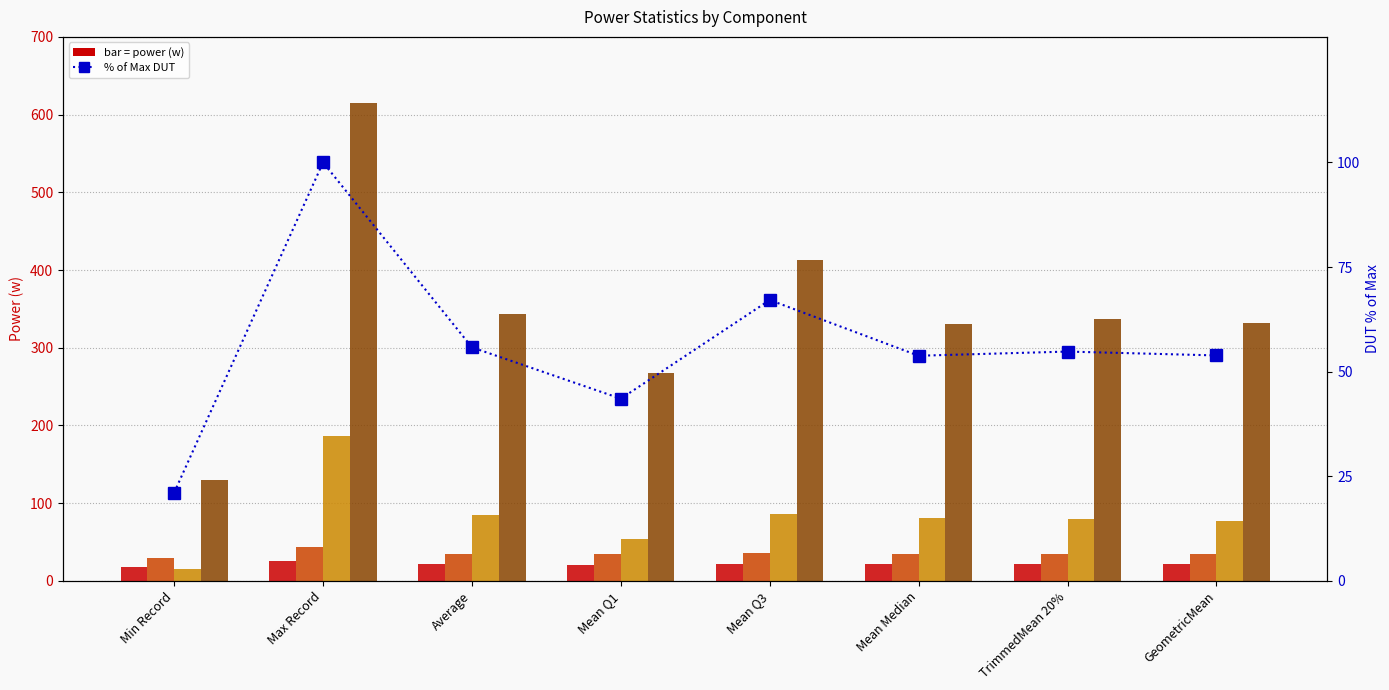

Does the chart contain stacked bars?

No